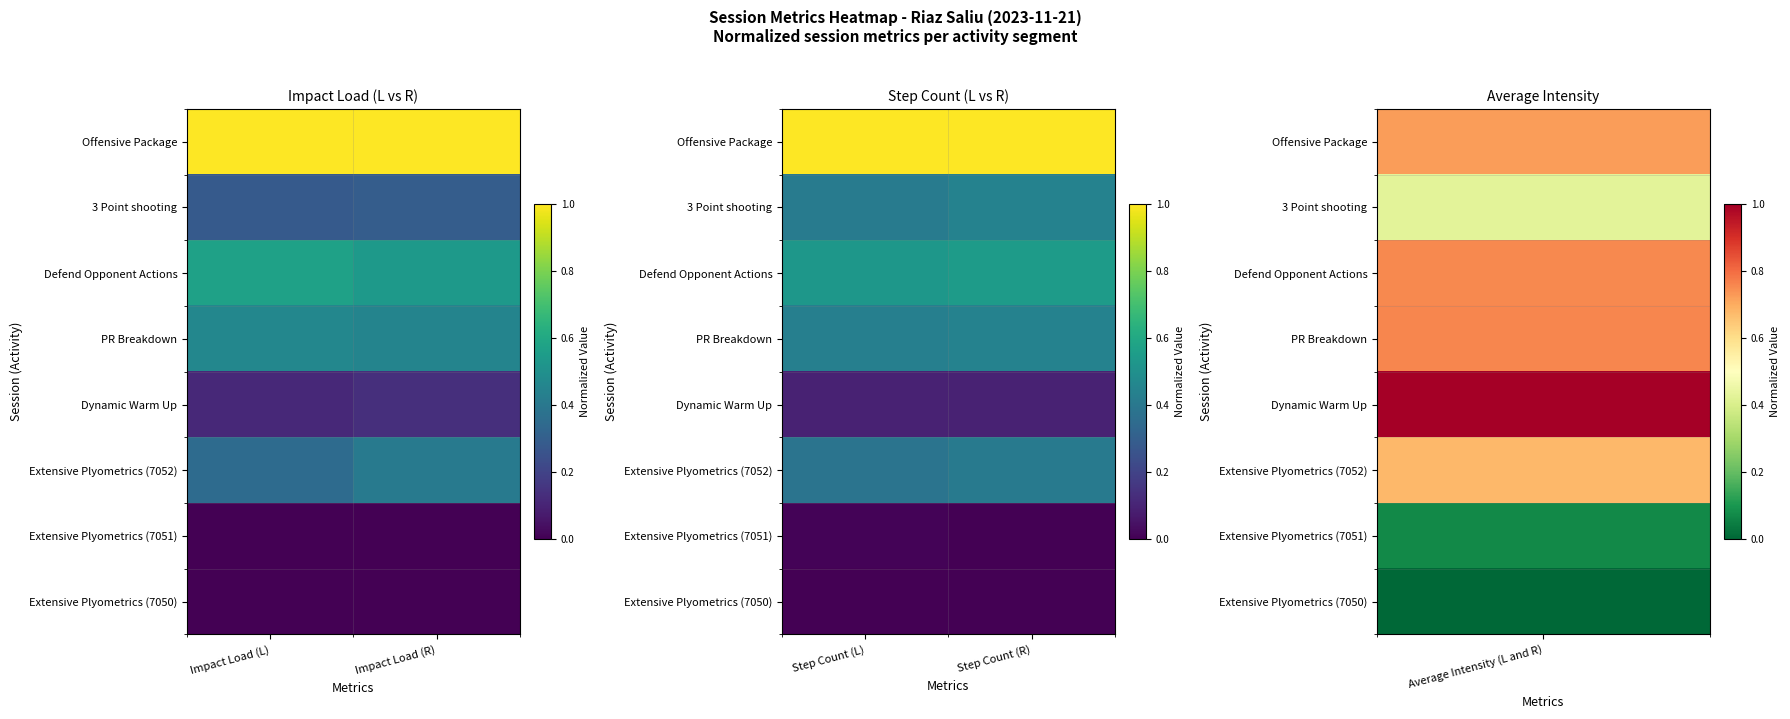

At which category is the sum across all series the highest?

Step Count (R)